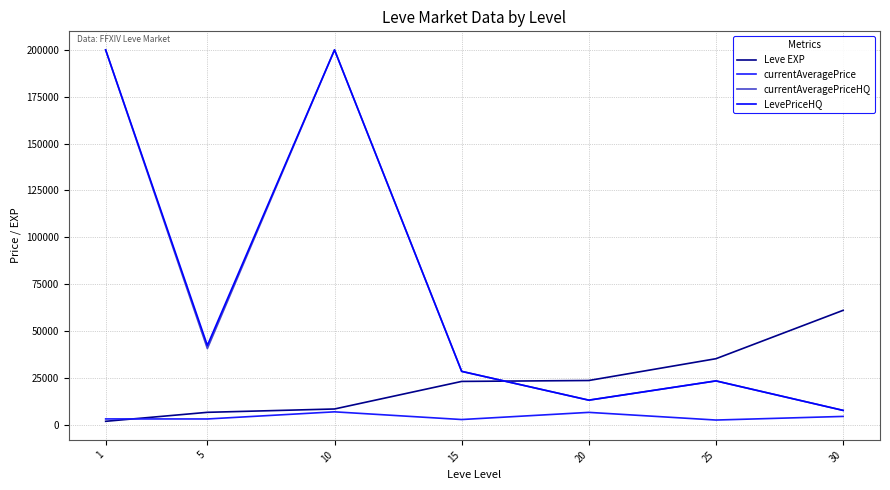

At which category is the sum across all series the highest?

10